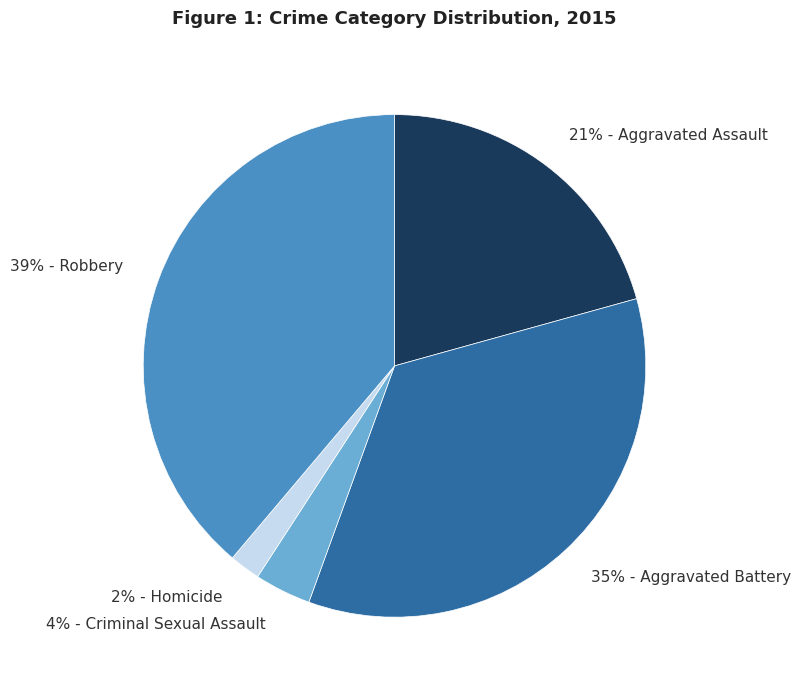

The 4% - Criminal Sexual Assault slice represents 4% of the pie. True or false?

True